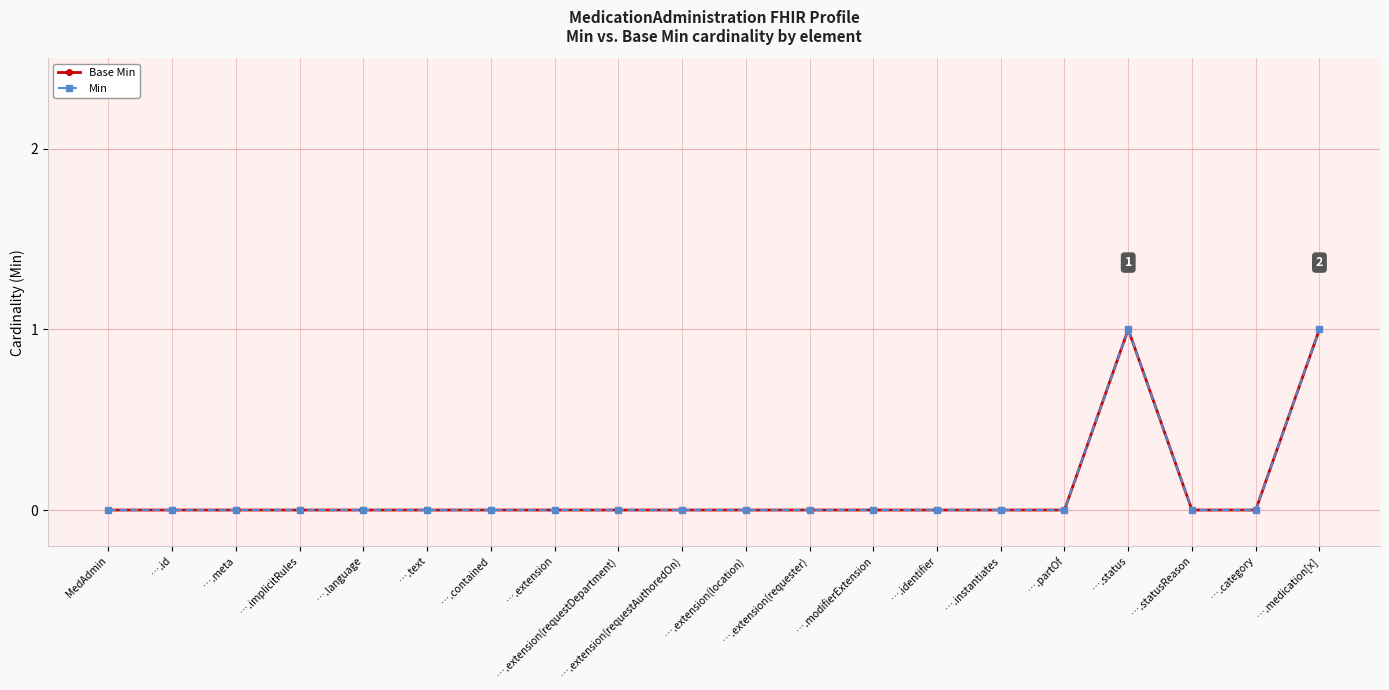

Reading left to right, extract all data points from this chart.

Base Min: 0	0	0	0	0	0	0	0	0	0	0	0	0	0	0	0	1	0	0	1
Min: 0	0	0	0	0	0	0	0	0	0	0	0	0	0	0	0	1	0	0	1